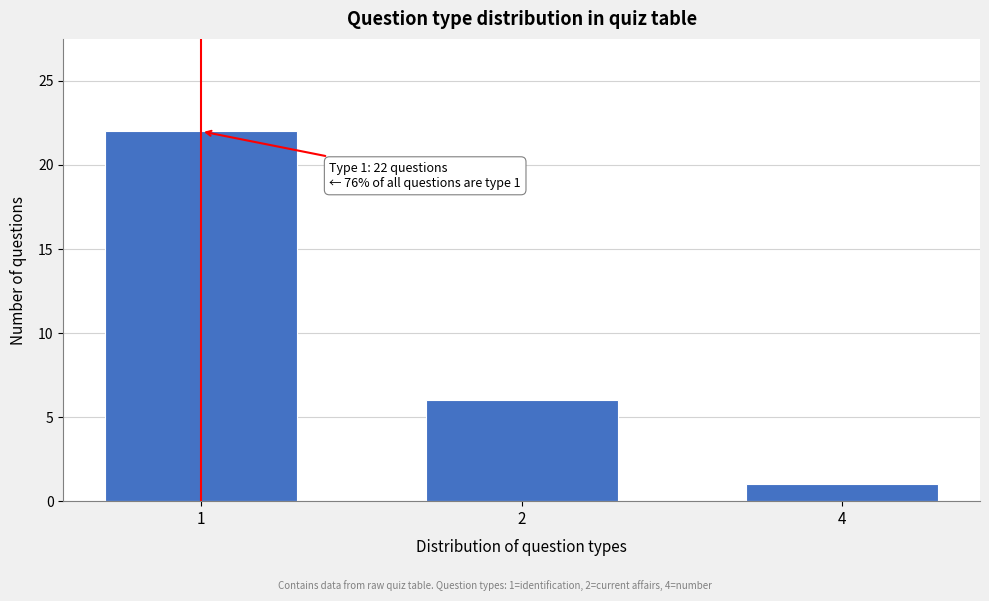

Reading right to left, list all the values displayed in this chart.

4=1	2=6	1=22